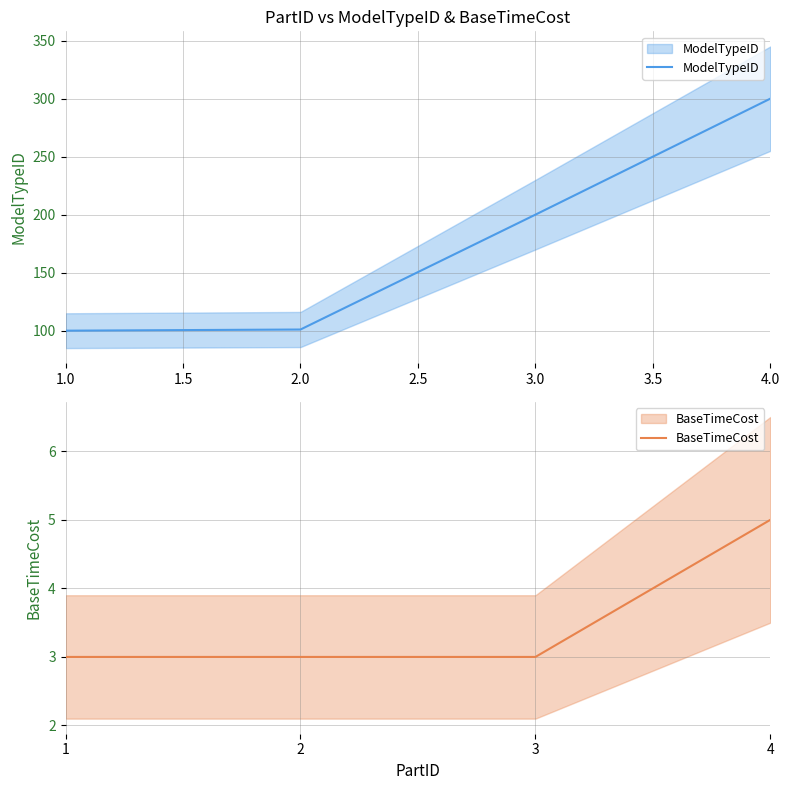

Does the chart display data point markers on the line(s)?

No